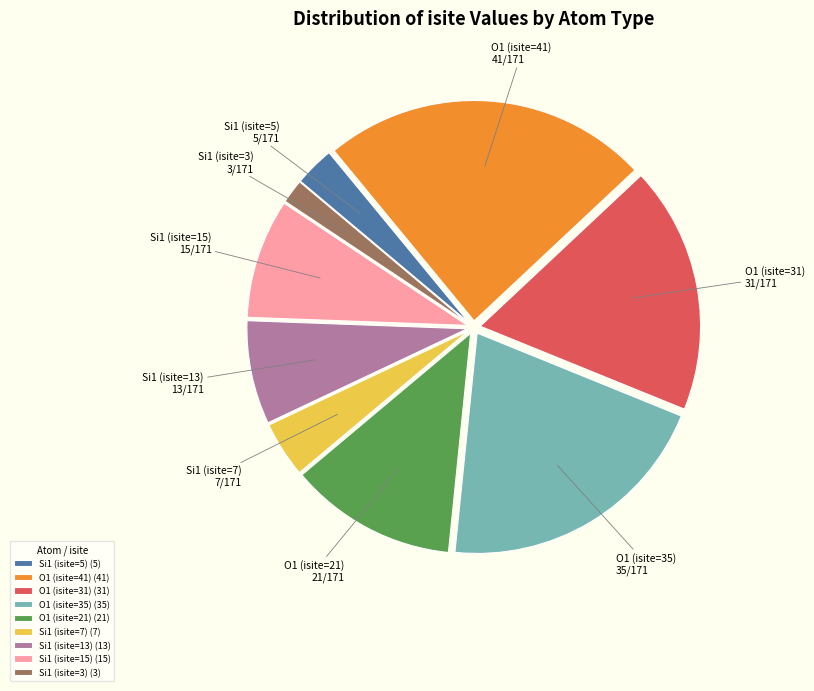

Is there a majority slice in this chart?

No